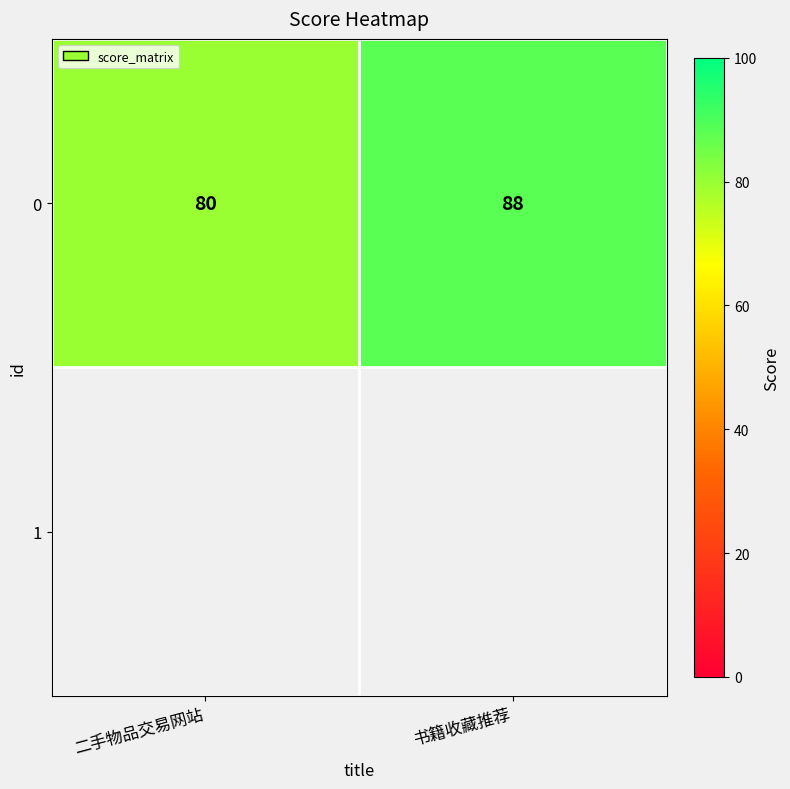

The value at 二手物品交易网站 is 80. True or false?

True